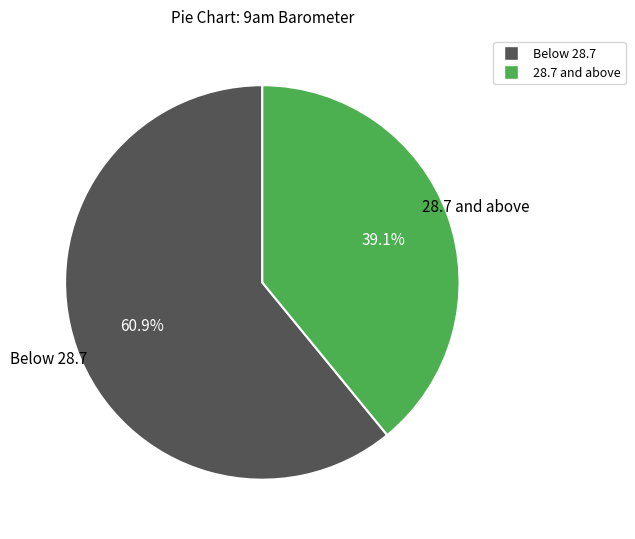

Does any single category account for the majority?

Yes